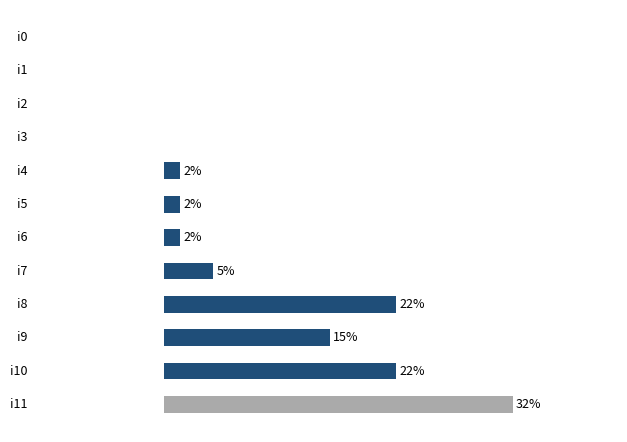

Where is the data nearest to the value 10?

9